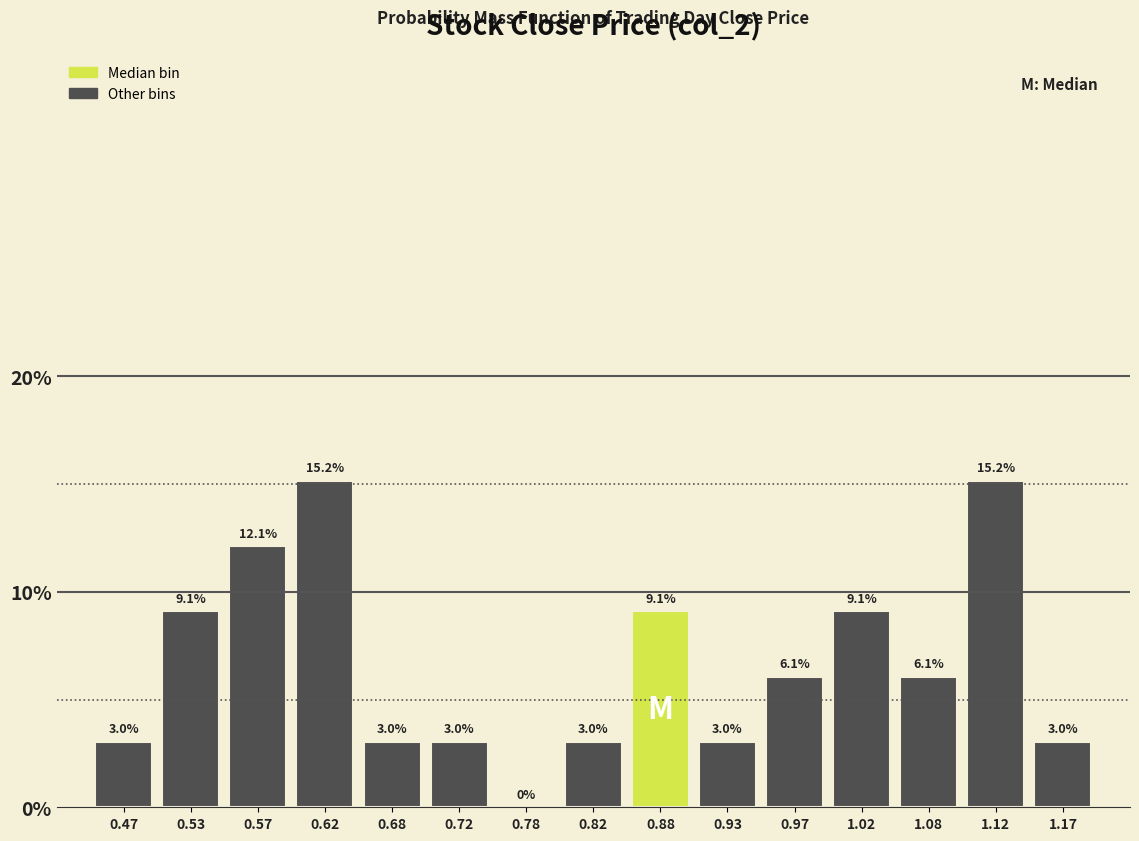

Reading left to right, list every bar in this chart as the range it spans on the x-axis followed by its height.

0.45 to 0.50: 3.0
0.50 to 0.55: 9.1
0.55 to 0.60: 12.1
0.60 to 0.65: 15.2
0.65 to 0.70: 3.0
0.70 to 0.75: 3.0
0.75 to 0.80: 0.0
0.80 to 0.85: 3.0
0.85 to 0.90: 9.1
0.90 to 0.95: 3.0
0.95 to 1.00: 6.1
1.00 to 1.05: 9.1
1.05 to 1.10: 6.1
1.10 to 1.15: 15.2
1.15 to 1.20: 3.0